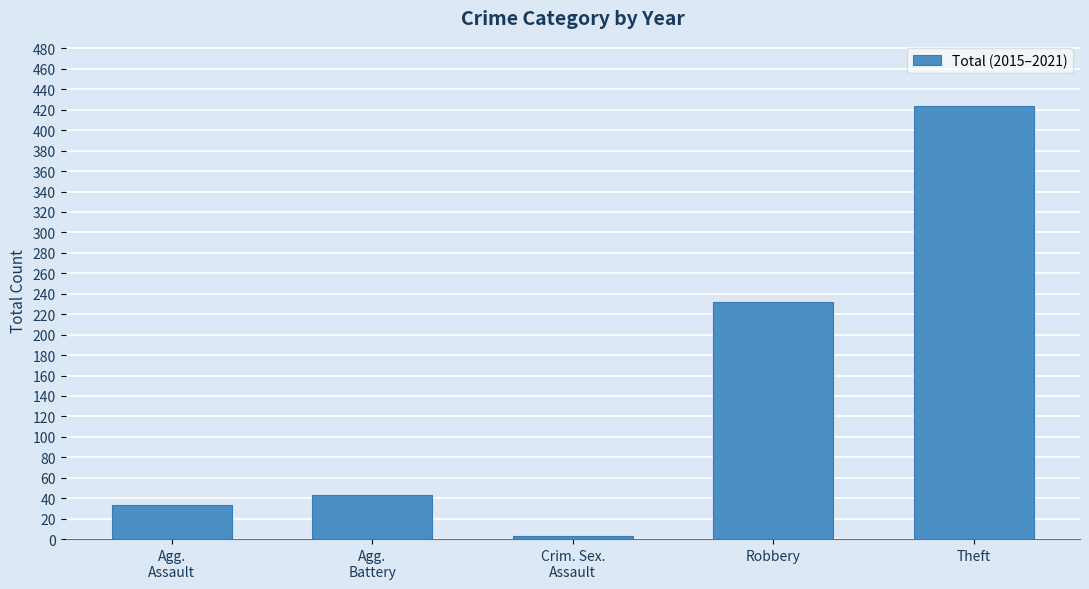

What position from the left is Crim. Sex.
Assault?

3